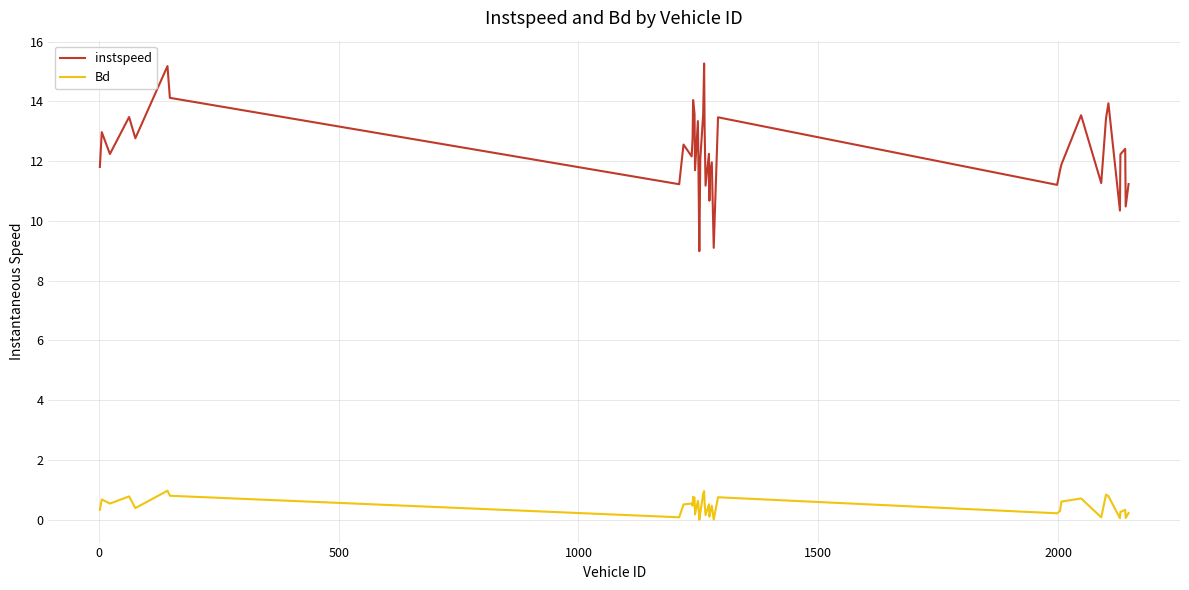

What is the greatest value displayed?

15.3